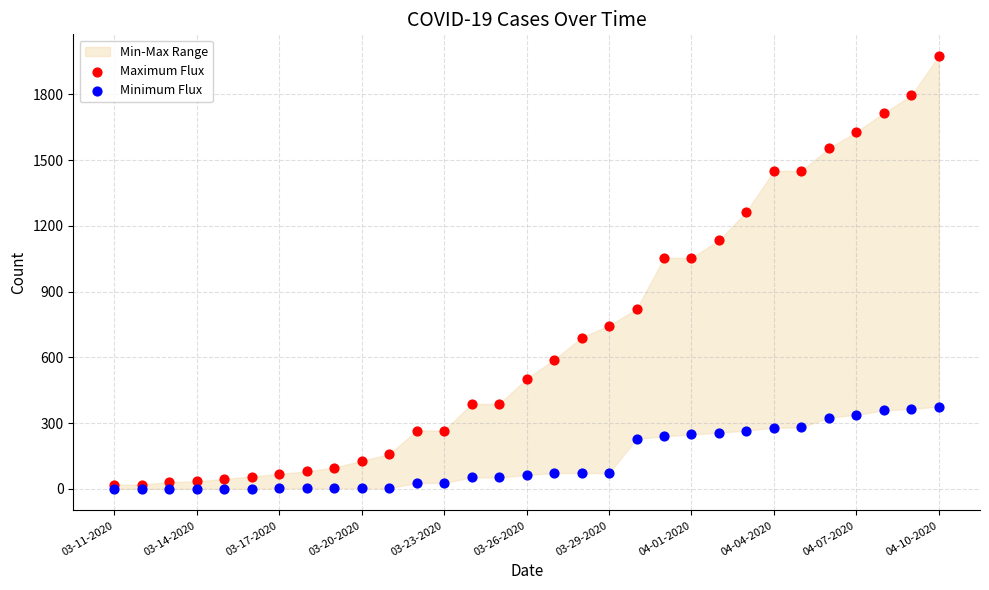

Which series contains the lowest Y value?

Minimum Flux